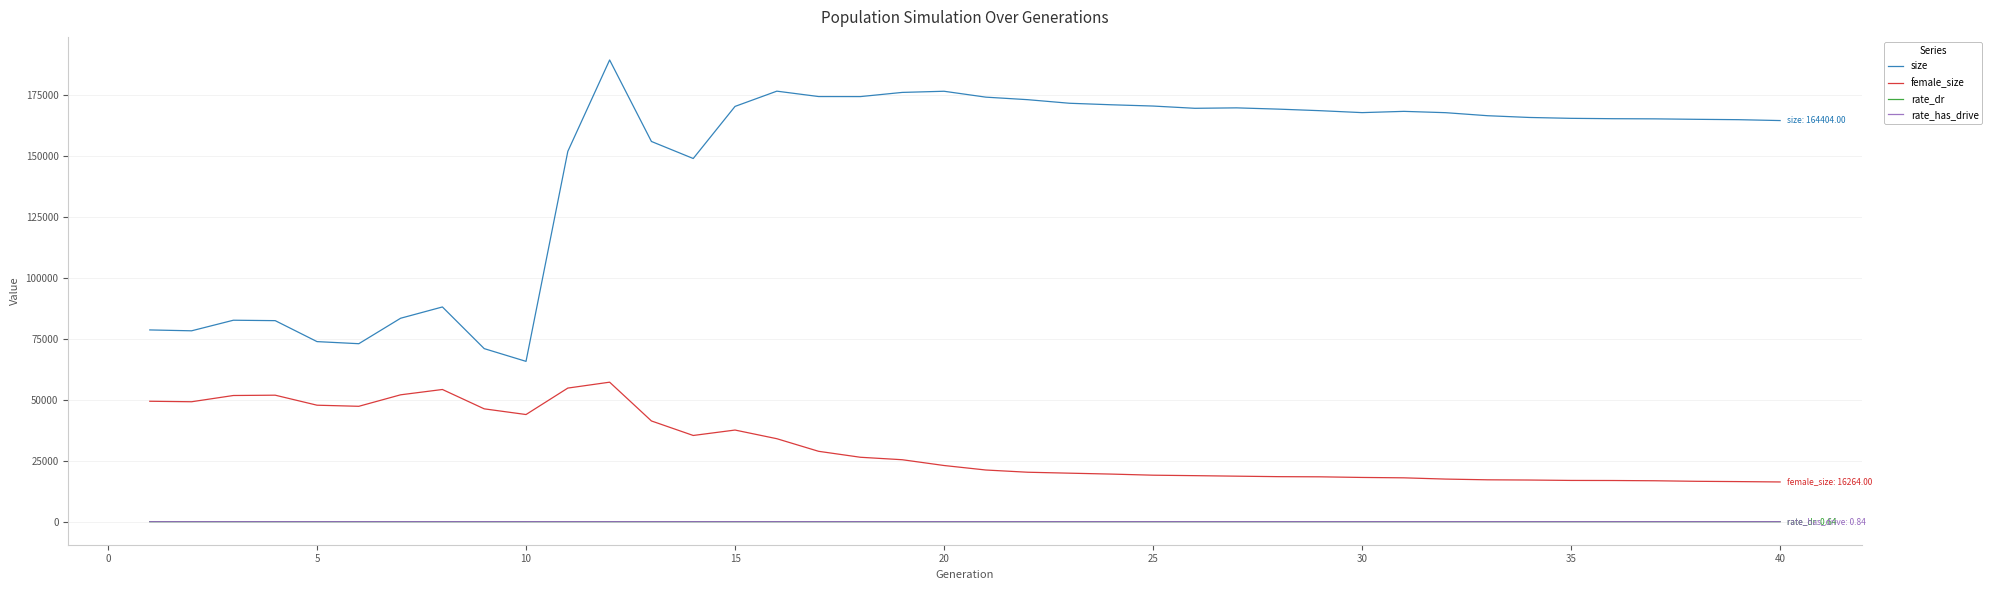

Which series has the largest range (max minus min)?

size